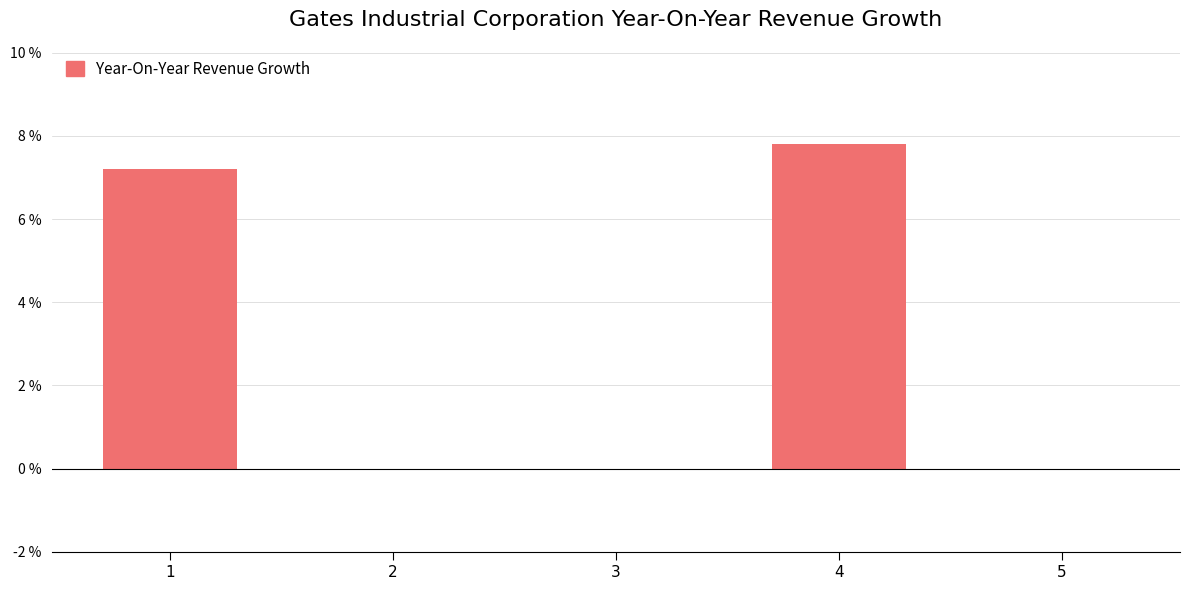

What is the sum of the values at 1 and 2?

7.2